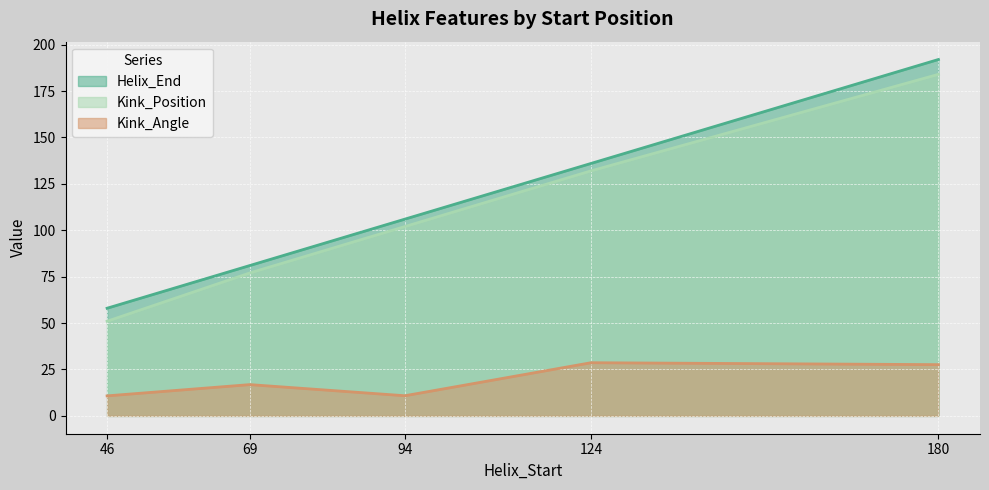

What is the greatest value displayed?

192.0